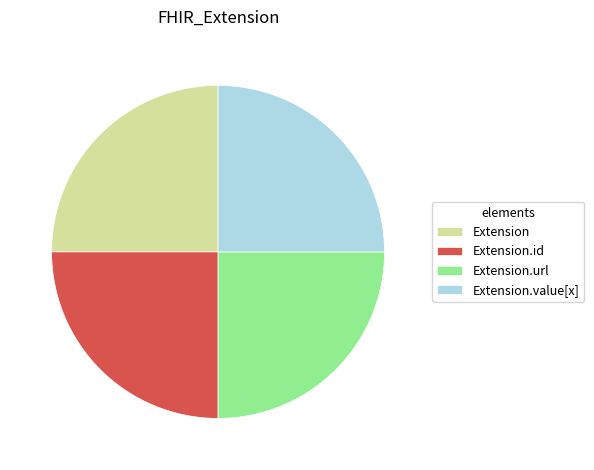

What is the ratio of the value at Extension.id to the value at Extension.url?

1.0